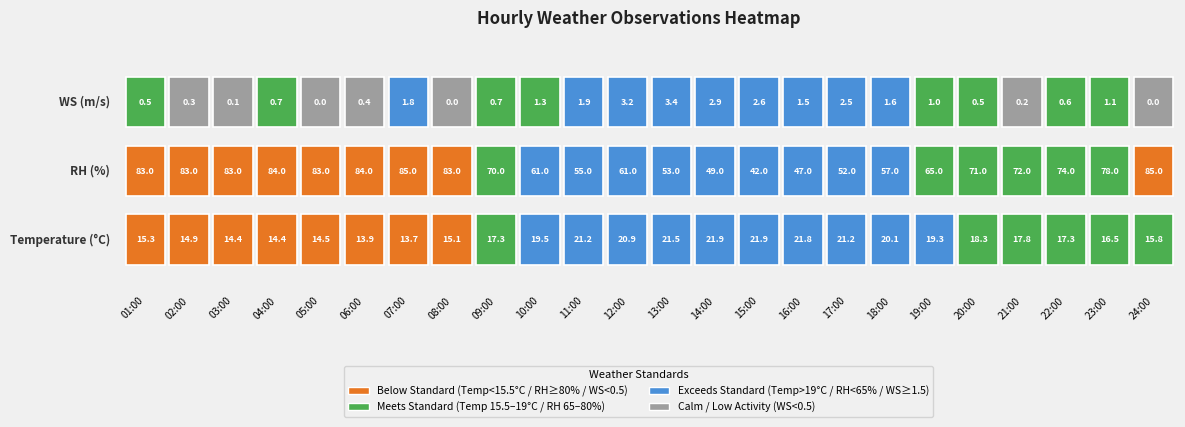

Reading left to right, list all the values displayed in this chart.

Temperature: 15.3	14.9	14.4	14.4	14.5	13.9	13.7	15.1	17.3	19.5	21.2	20.9	21.5	21.9	21.9	21.8	21.2	20.1	19.3	18.3	17.8	17.3	16.5	15.8
RH: 83.0	83.0	83.0	84.0	83.0	84.0	85.0	83.0	70.0	61.0	55.0	61.0	53.0	49.0	42.0	47.0	52.0	57.0	65.0	71.0	72.0	74.0	78.0	85.0
WS: 0.5	0.3	0.1	0.7	0.0	0.4	1.8	0.0	0.7	1.3	1.9	3.2	3.4	2.9	2.6	1.5	2.5	1.6	1.0	0.5	0.2	0.6	1.1	0.0